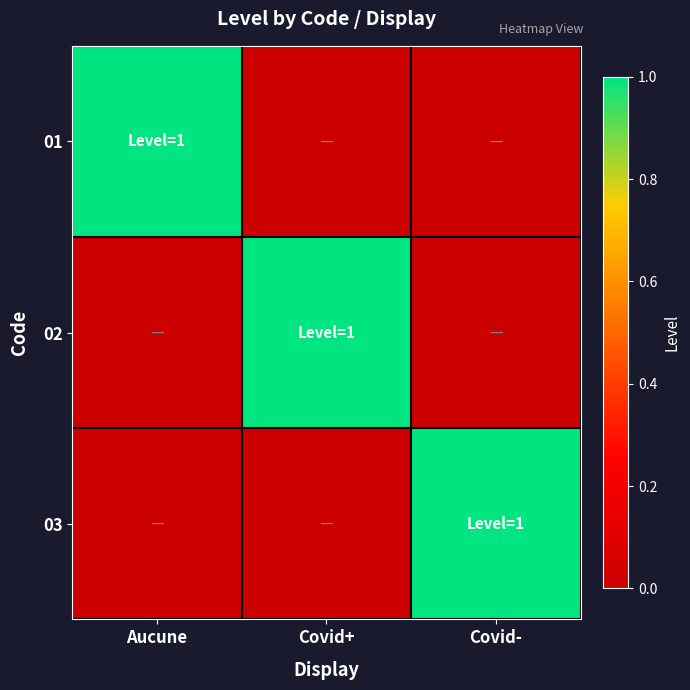

What is the total value across all series at Covid-?

1